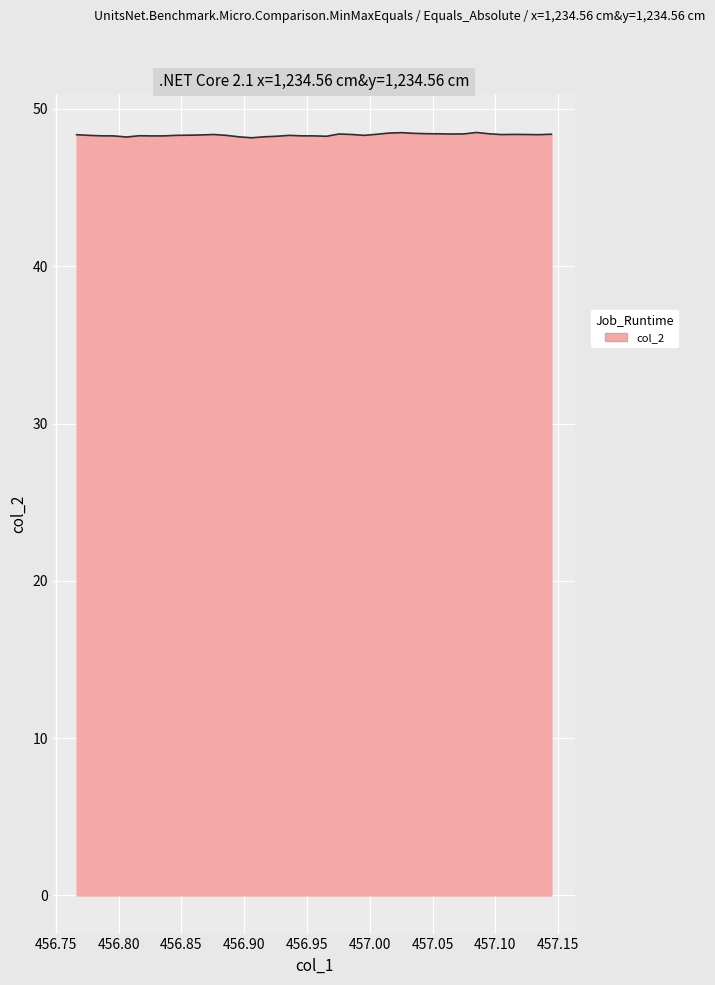

What is the smallest value displayed?

48.2